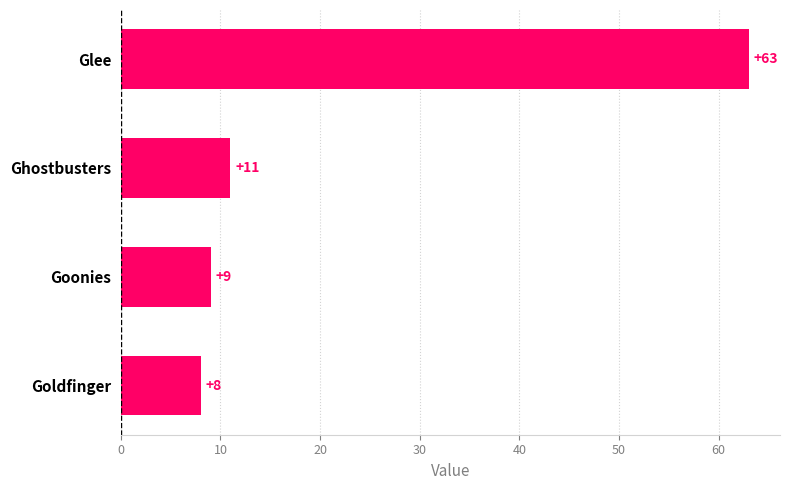

Reading top to bottom, extract all data points from this chart.

63	11	9	8